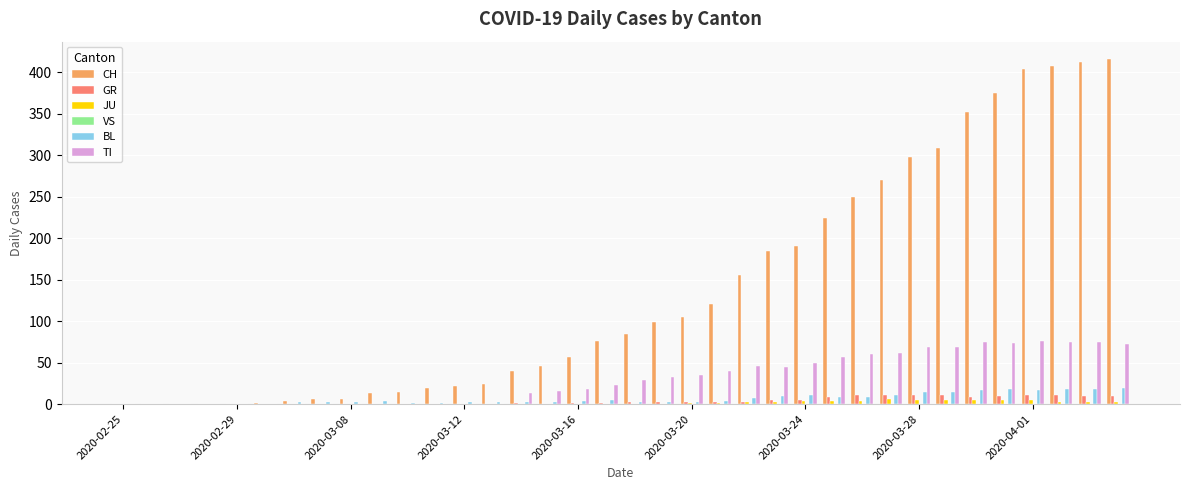

Which series has the largest total across all categories?

CH